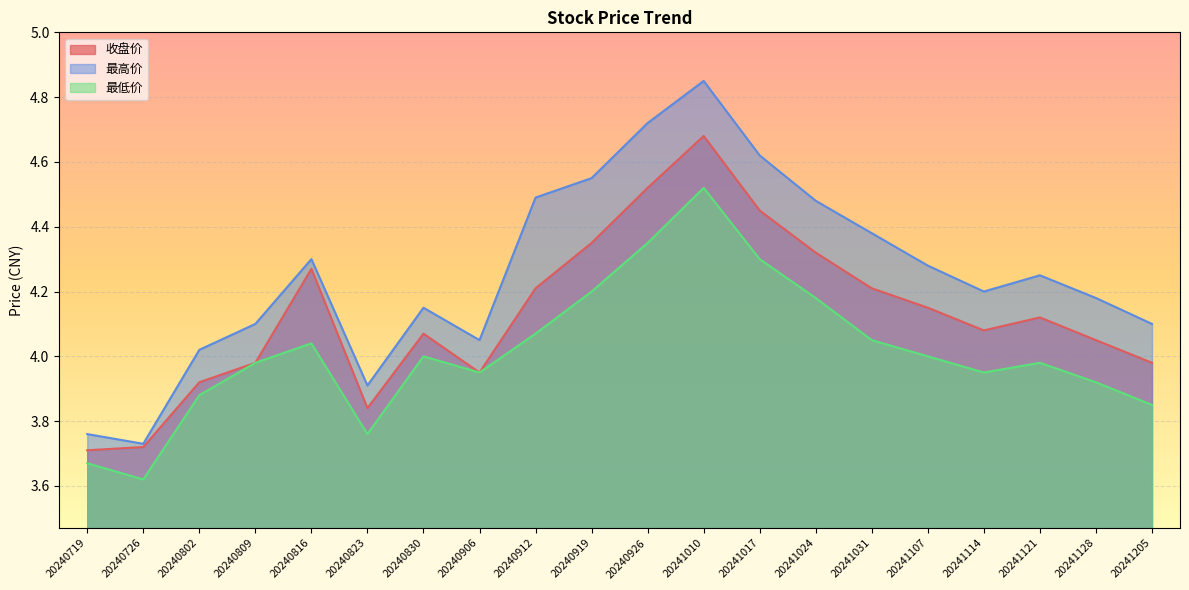

List the series in order of their peak value, lowest first.

最低价, 收盘价, 最高价